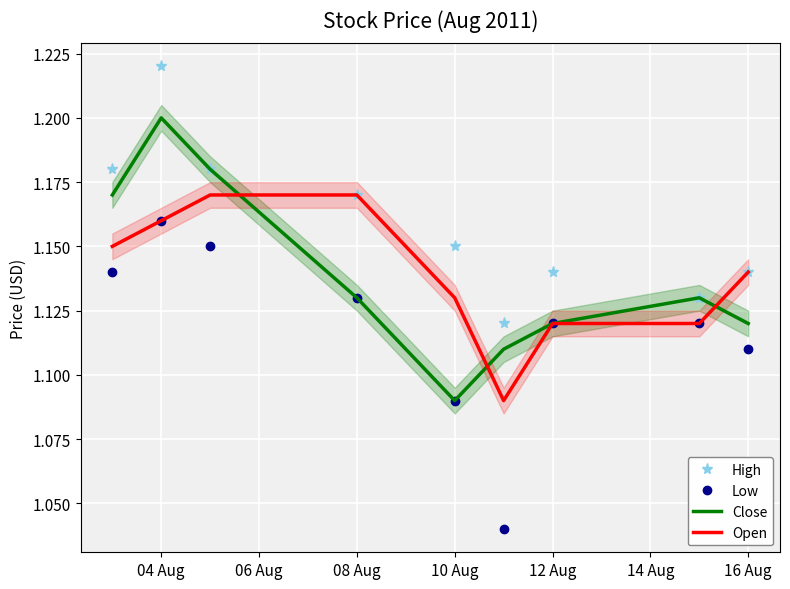

What is the average value of the High series?

1.2